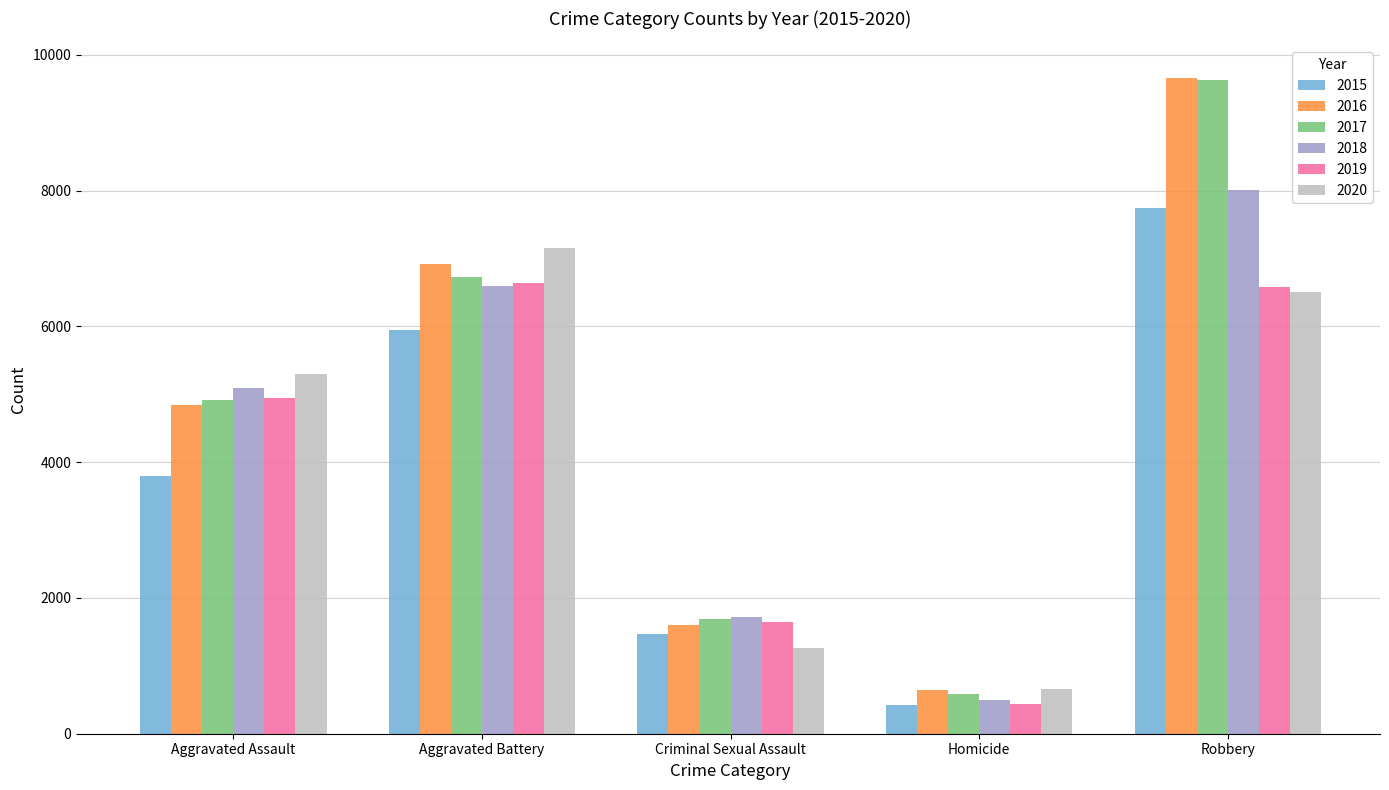

Where is 2017 nearest to the value 5113?

Aggravated Assault